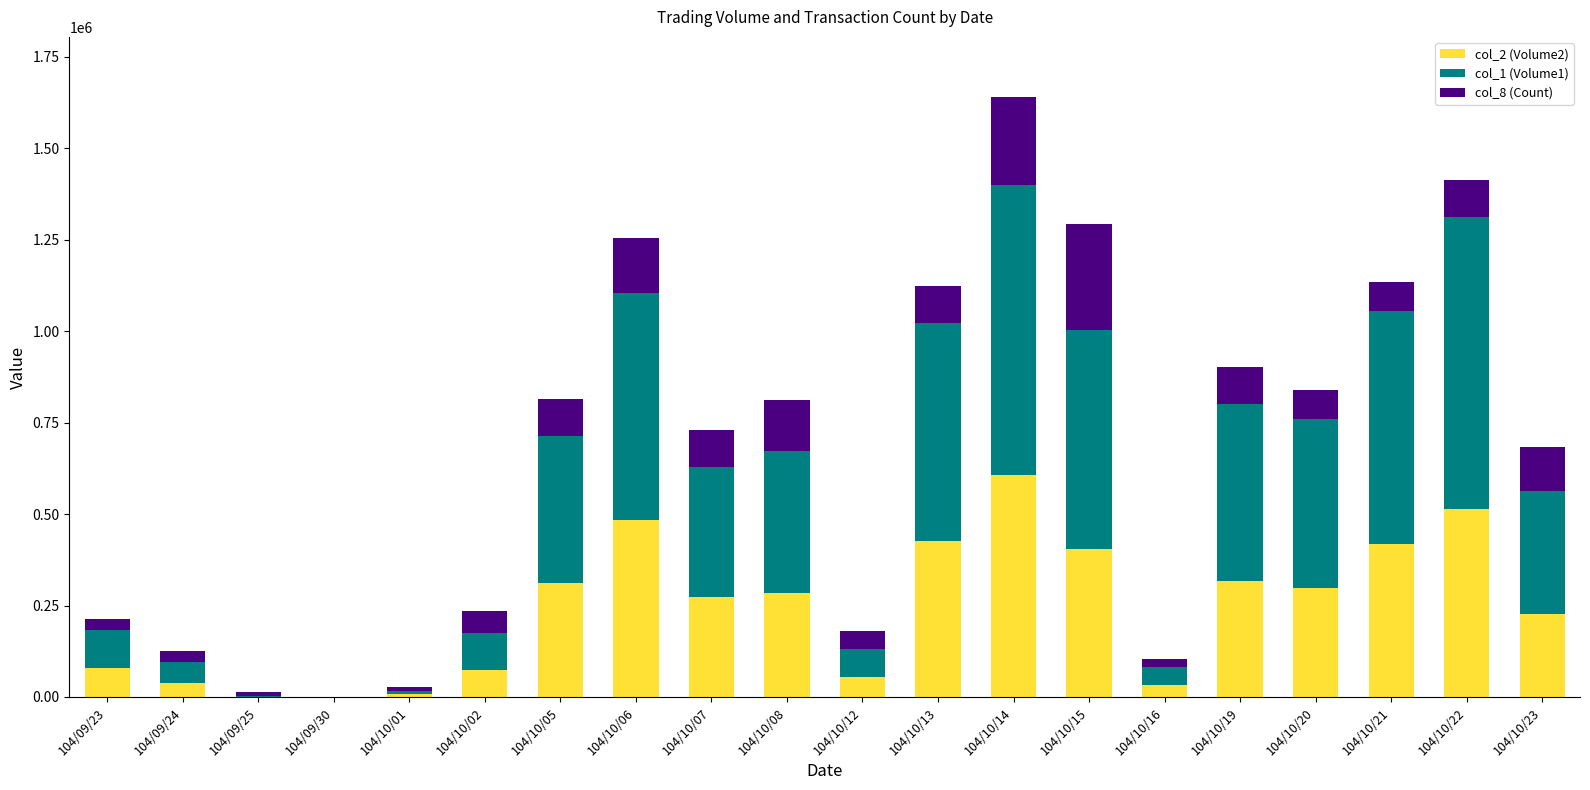

At which label does col_2 (Volume2) reach its peak?

104/10/14